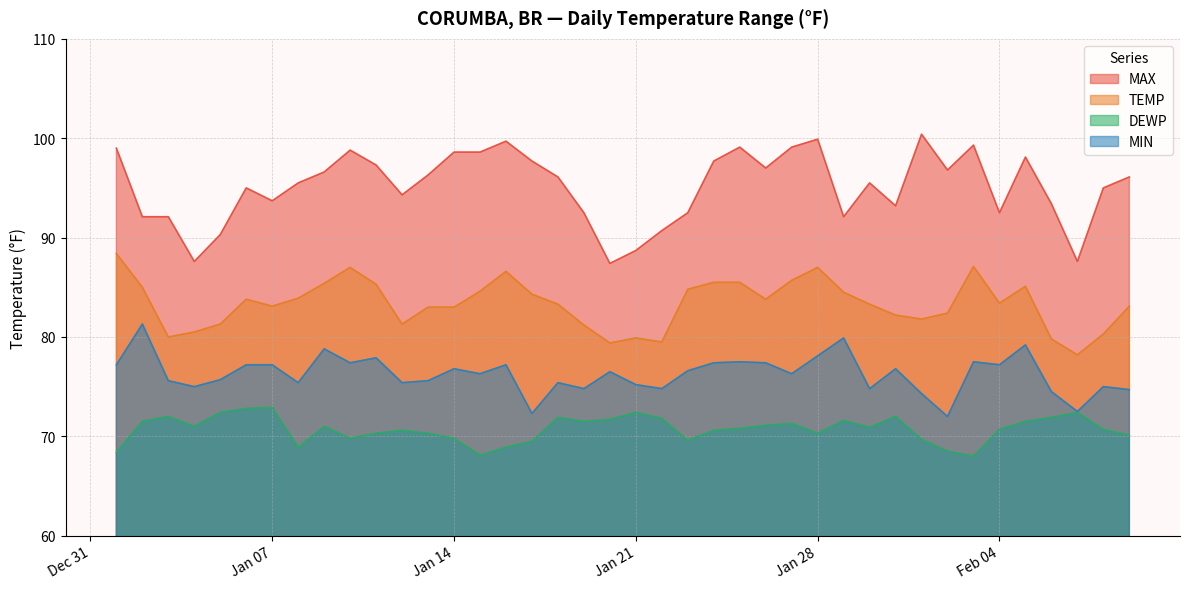

The MIN series shows 75.0 at 2025-02-08. True or false?

True